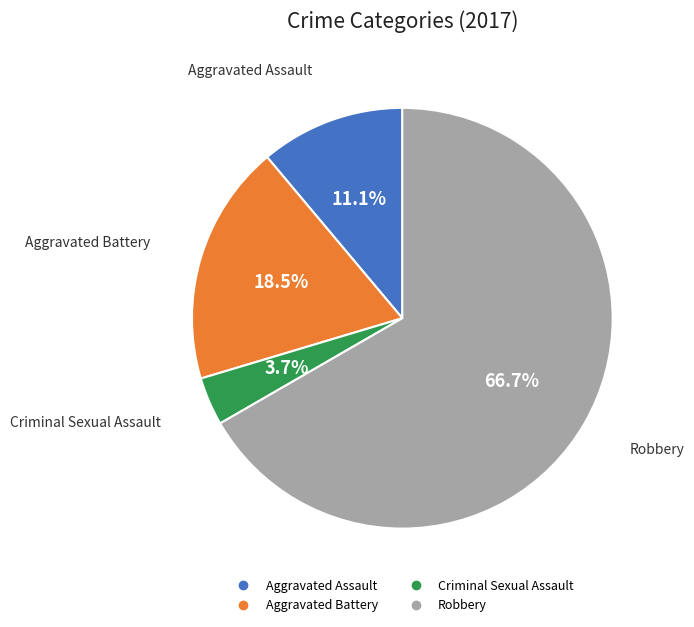

What portion of the pie excludes Robbery?

33.3%